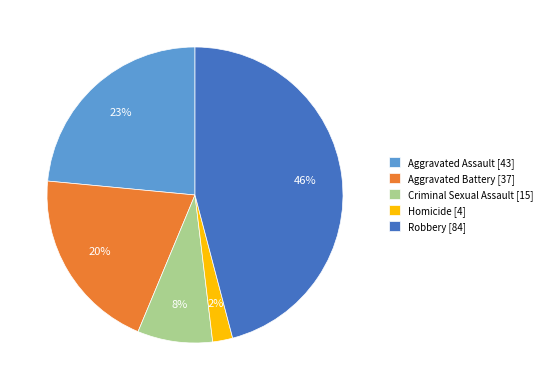

Is there a majority slice in this chart?

No